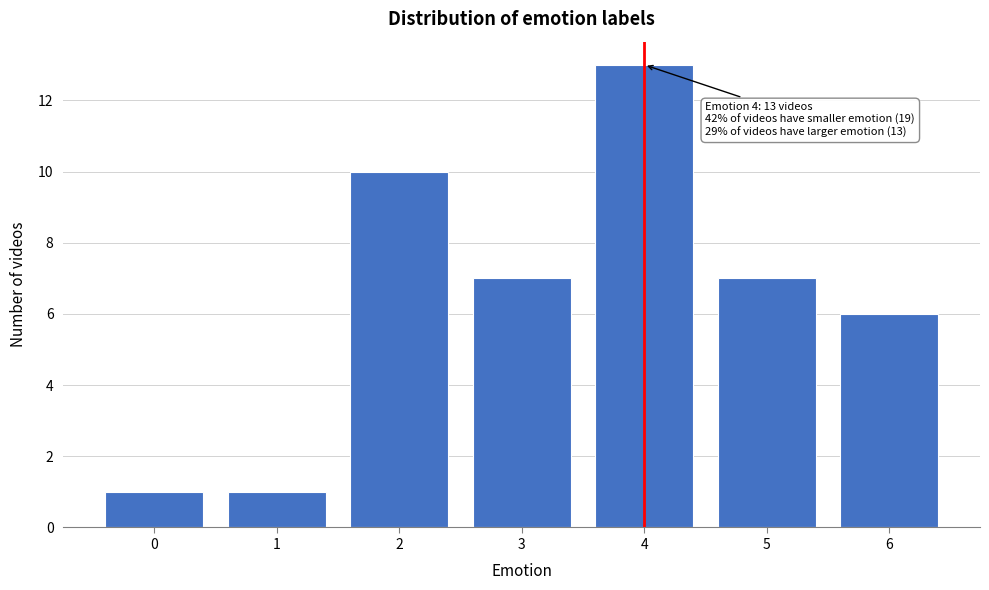

Reading right to left, list all the values displayed in this chart.

6=6	5=7	4=13	3=7	2=10	1=1	0=1